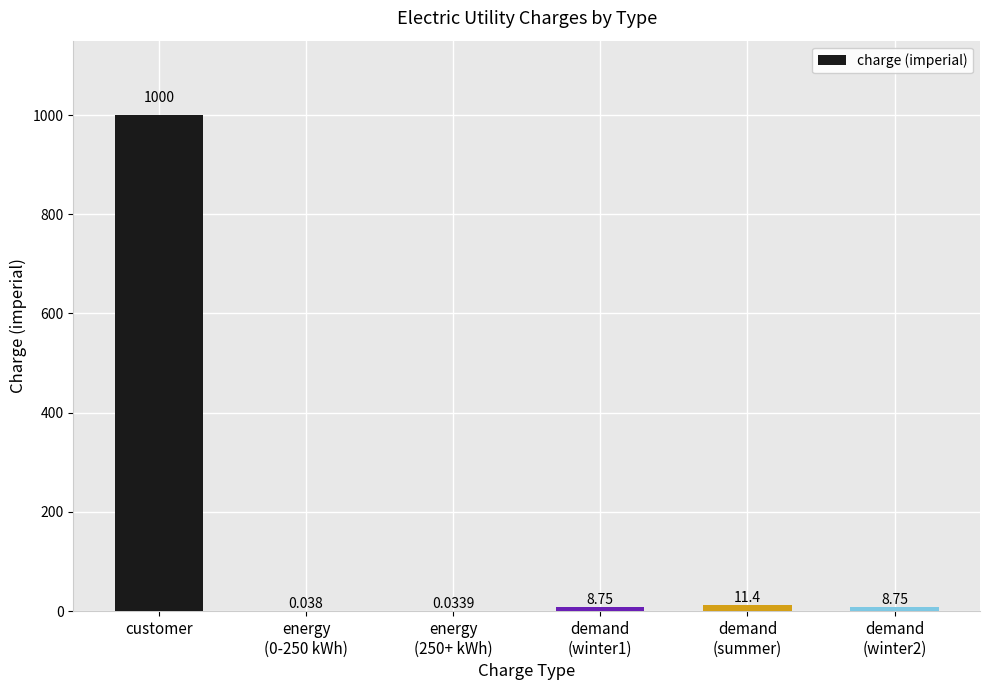

Which has a higher value, demand
(summer) or energy
(0-250 kWh)?

demand
(summer)